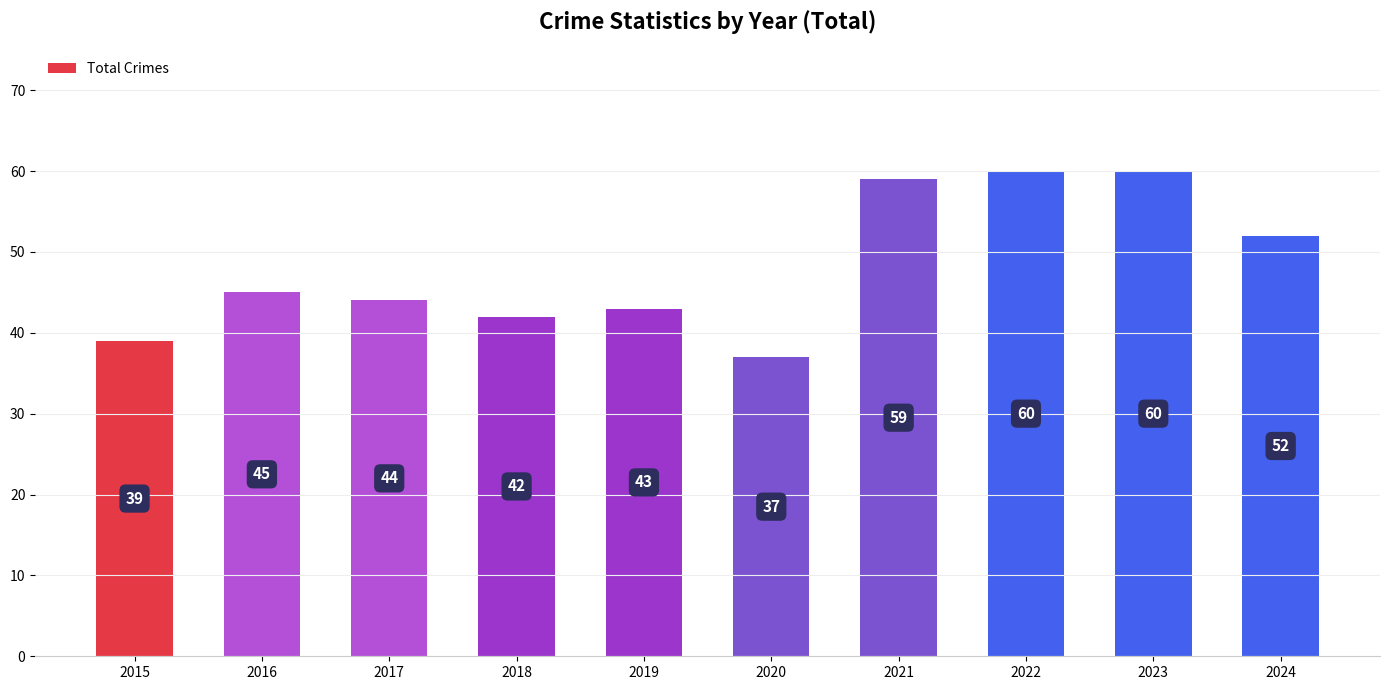

What is the smallest value displayed?

37